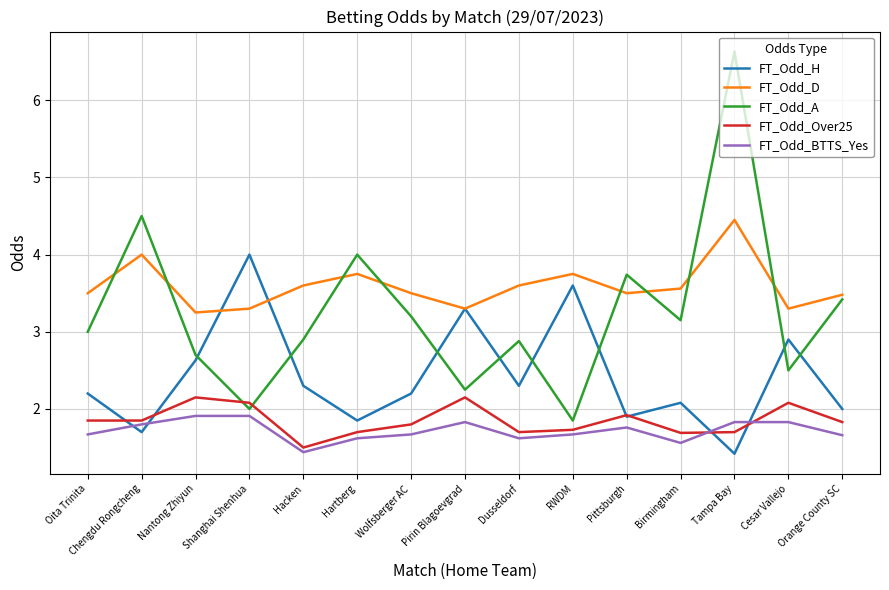

How many lines are shown in the chart?

5